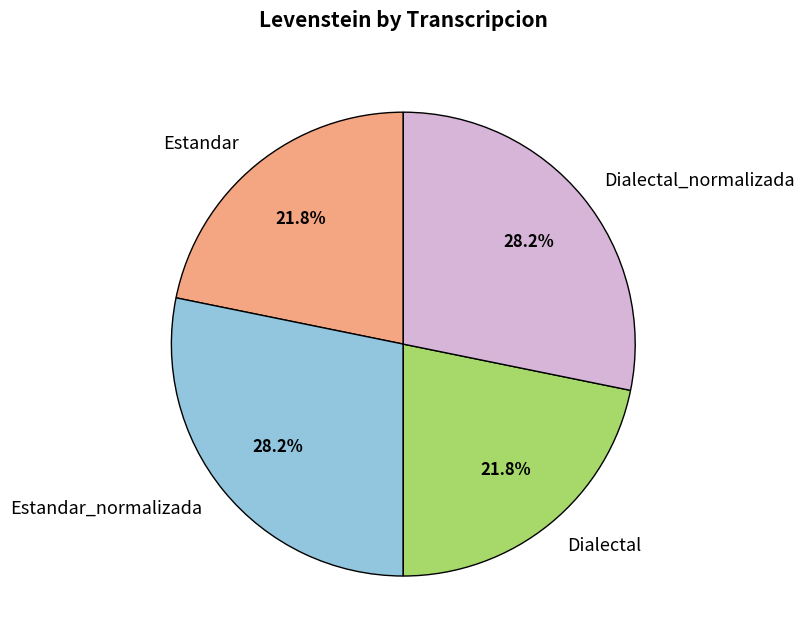

What percentage do Dialectal_normalizada and Dialectal together represent?

50.0%